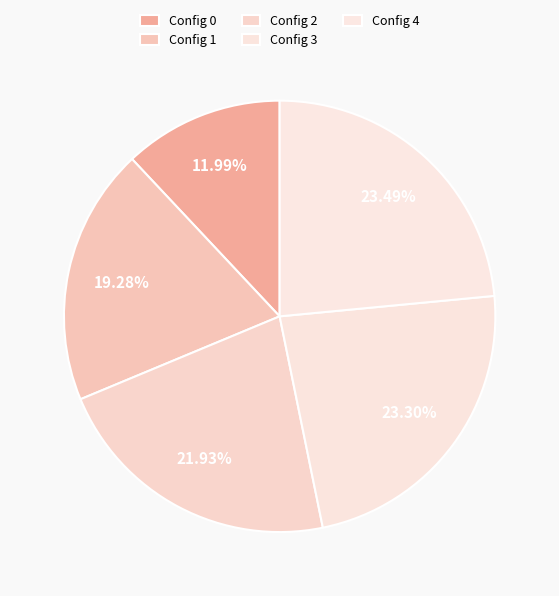

How many slices are in this pie chart?

5